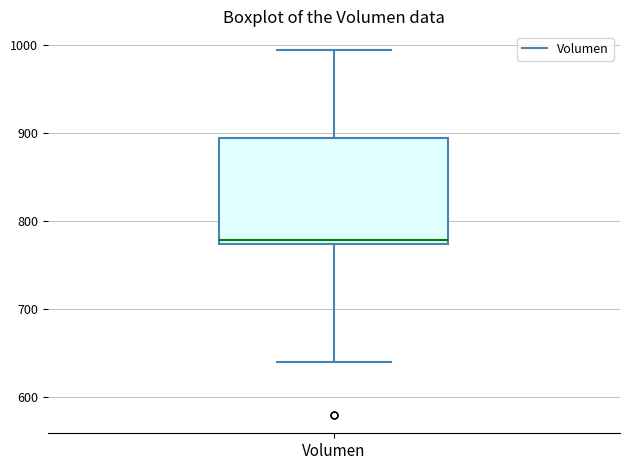

Where does the upper whisker of the box for Volumen end on the y-axis? The values are not printed on the chart, so give them approximately, as read against the axis.

1000